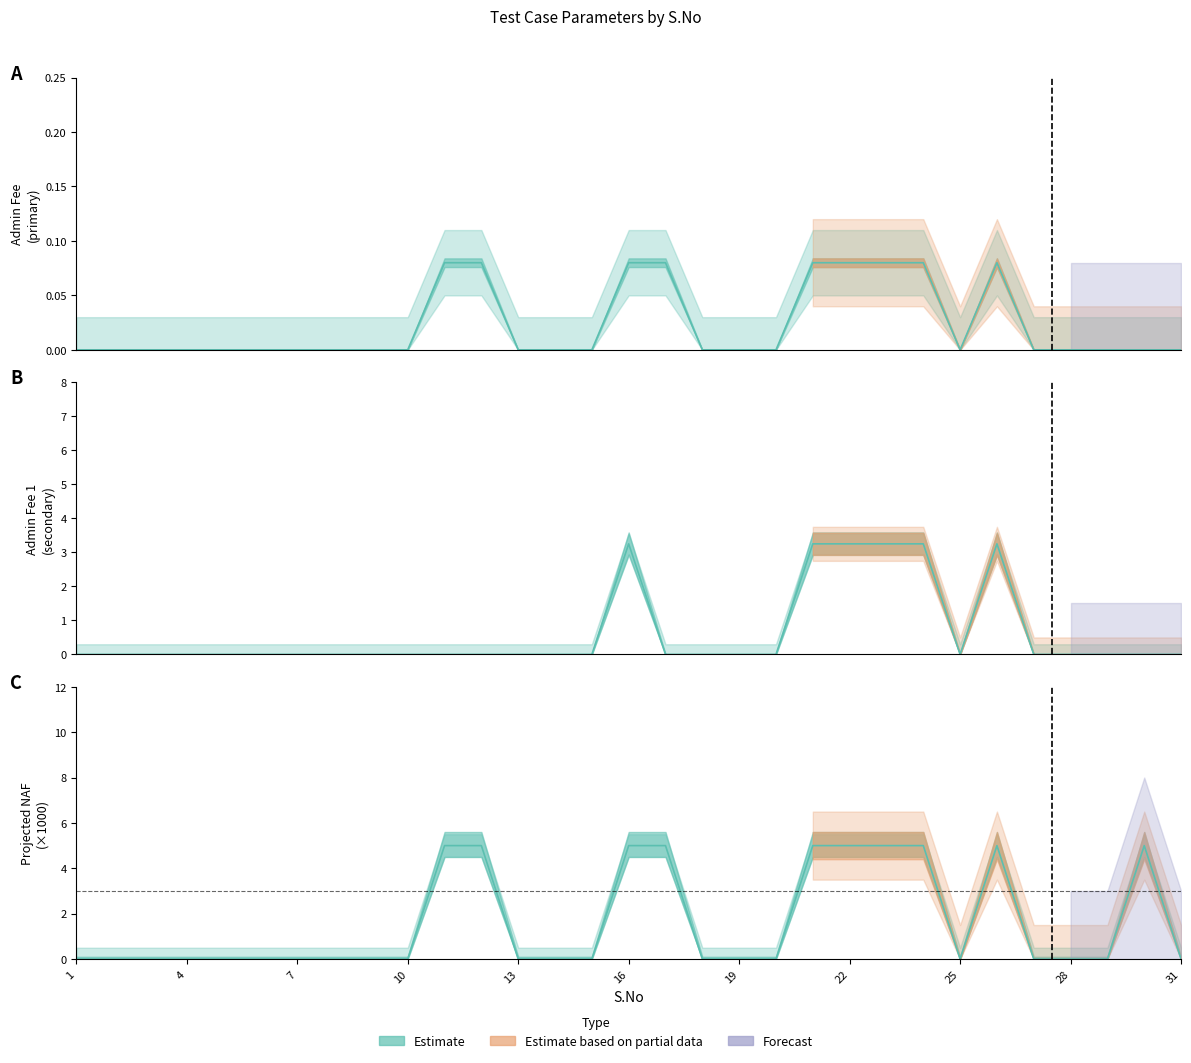

What is the highest value of the adminFee series?

0.1